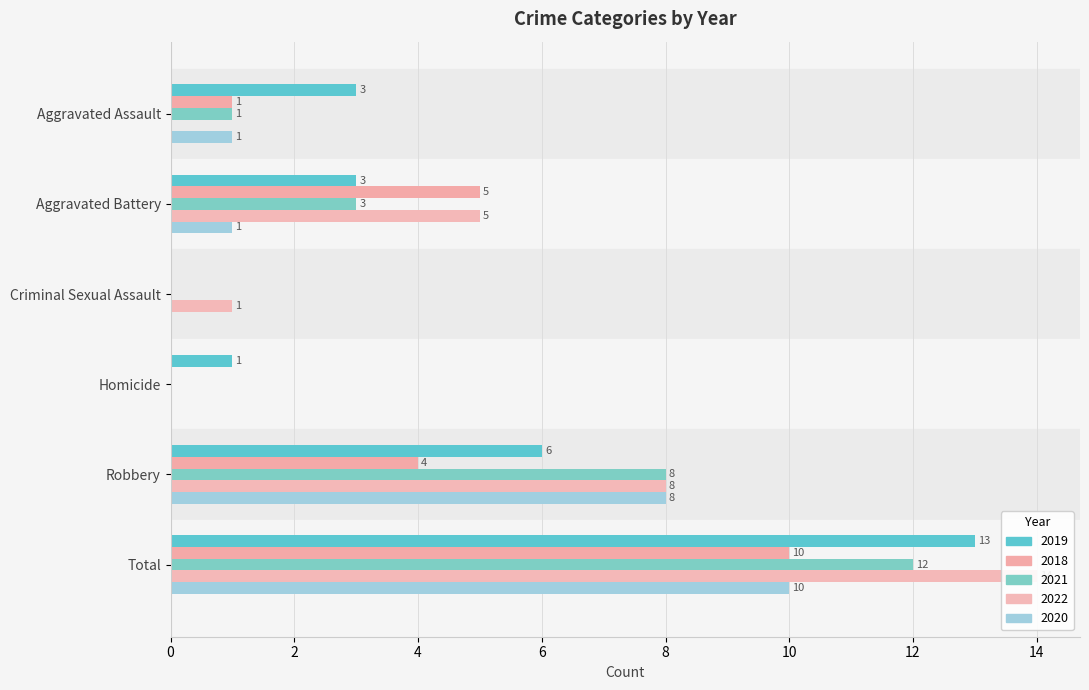

The value of 2021 at Aggravated Assault is 1. True or false?

True